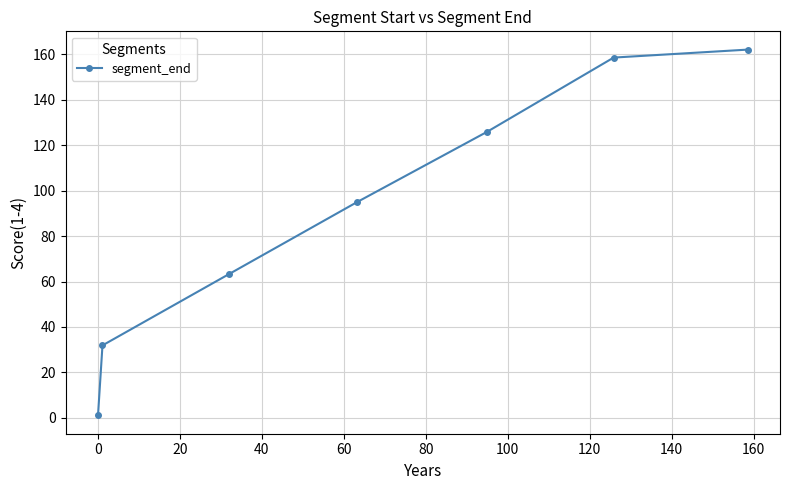

True or false: the data has more than 2 interior local peaks.

False